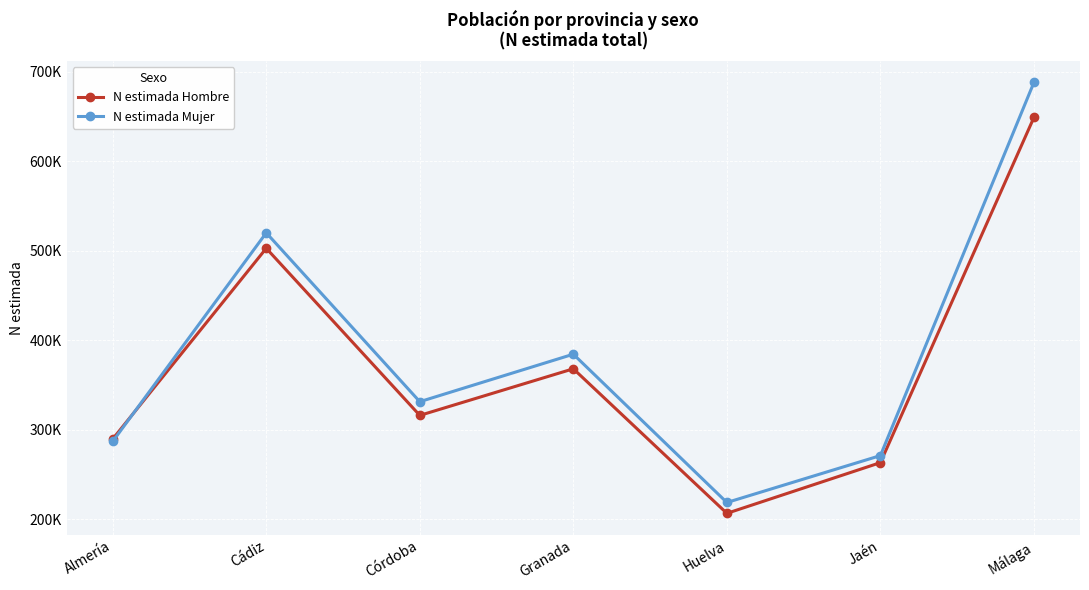

At which category does N estimada Hombre reach its first local valley?

Córdoba